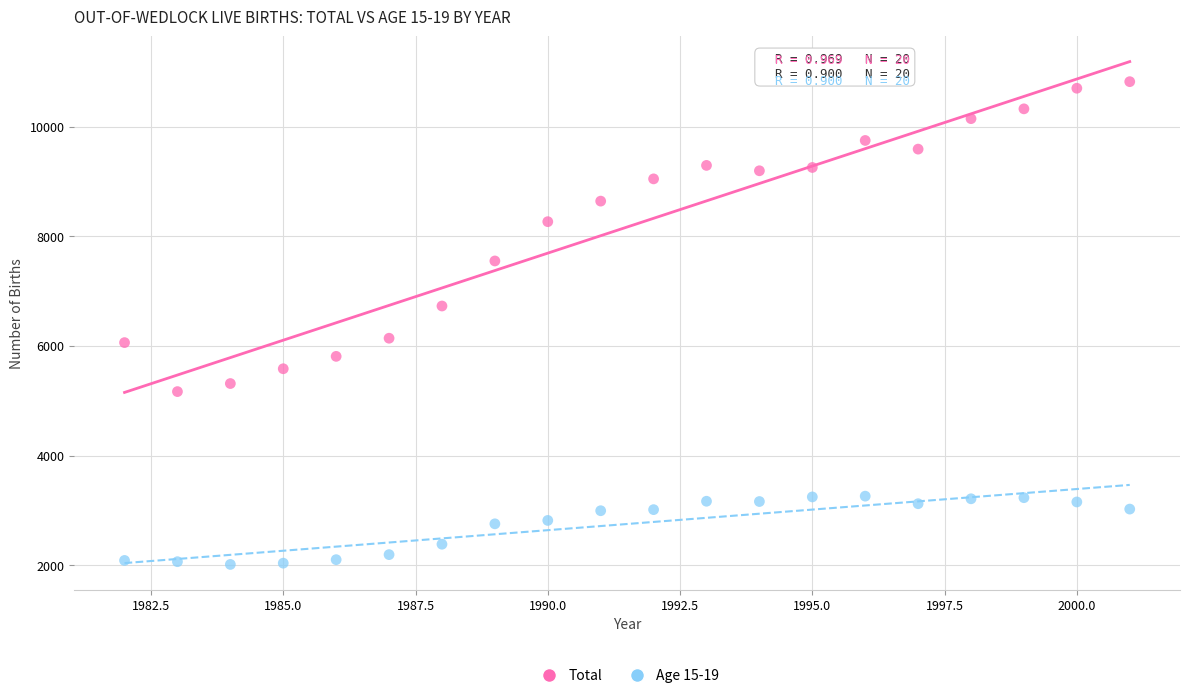

In the Total series, what Y value is closest to 7996?

8269